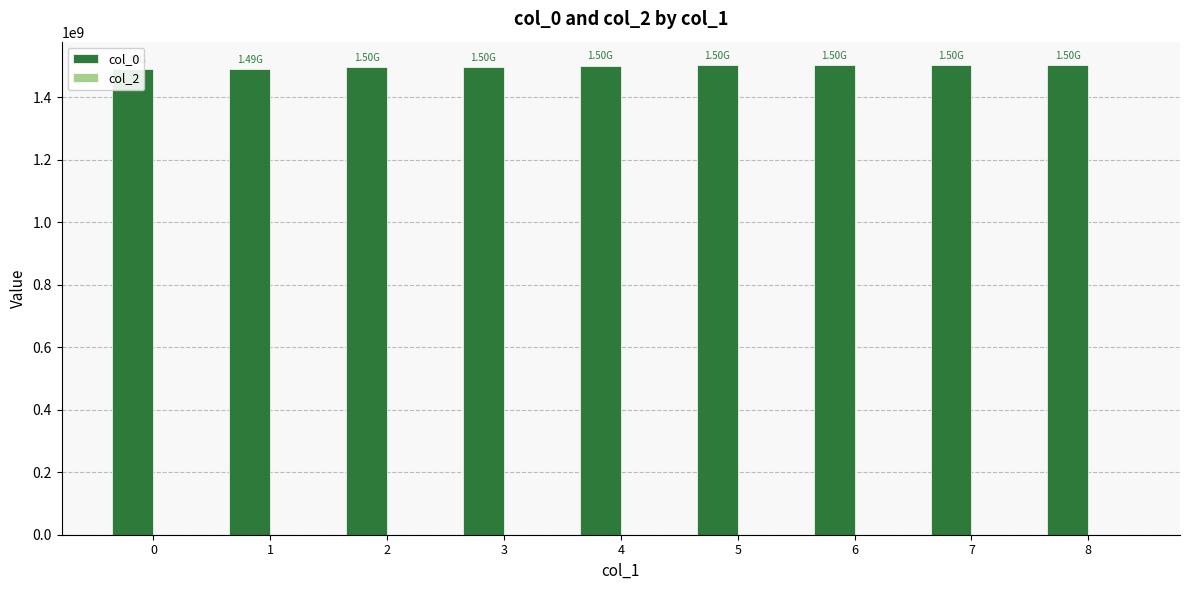

How many bars are there in total?

18